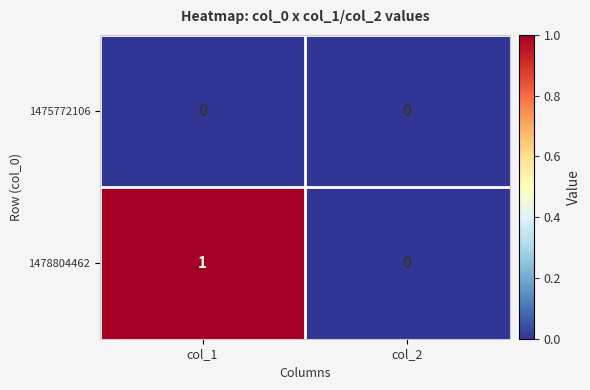

True or false: 1478804462 has a value of 1 at col_1.

True